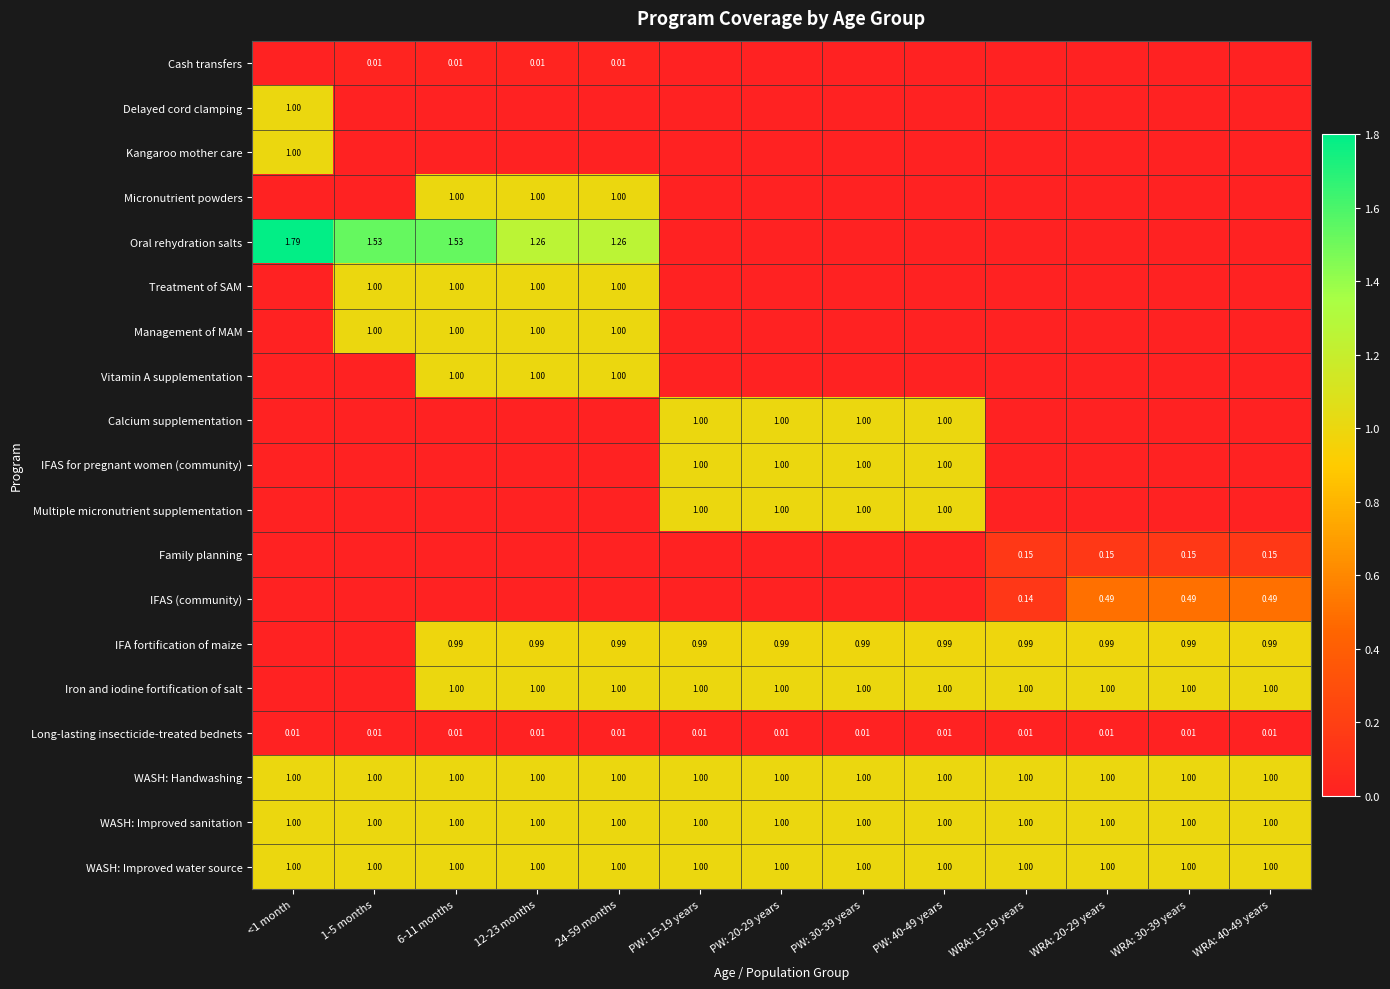

How many Family planning values are between 0 and 1?

13